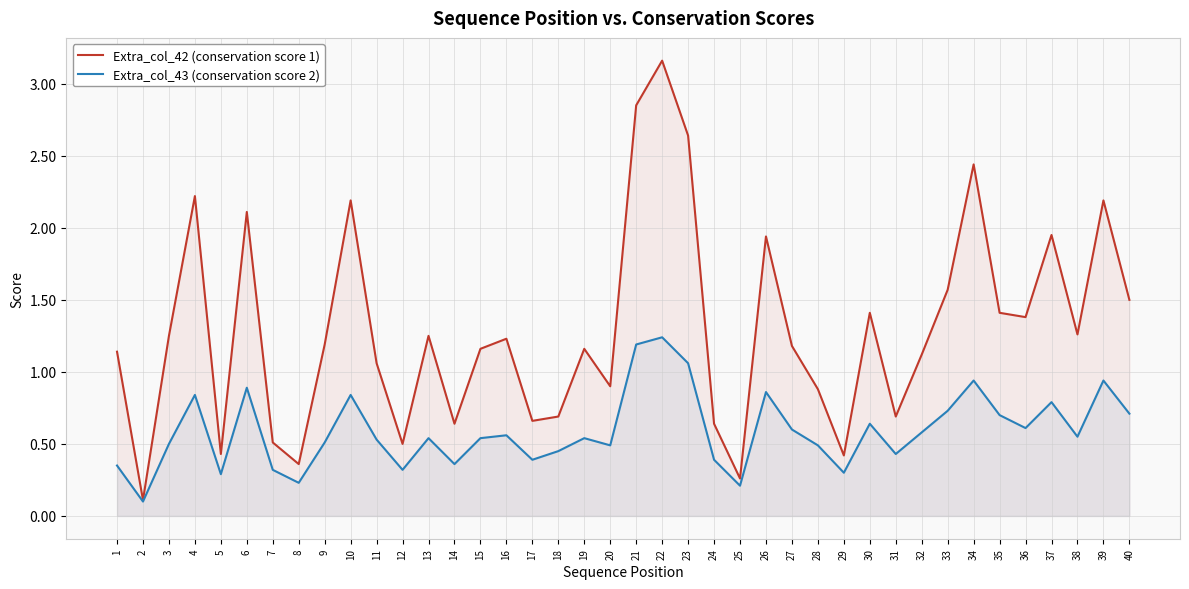

How many interior local valleys does the Extra_col_42 (conservation score 1) series have?

12